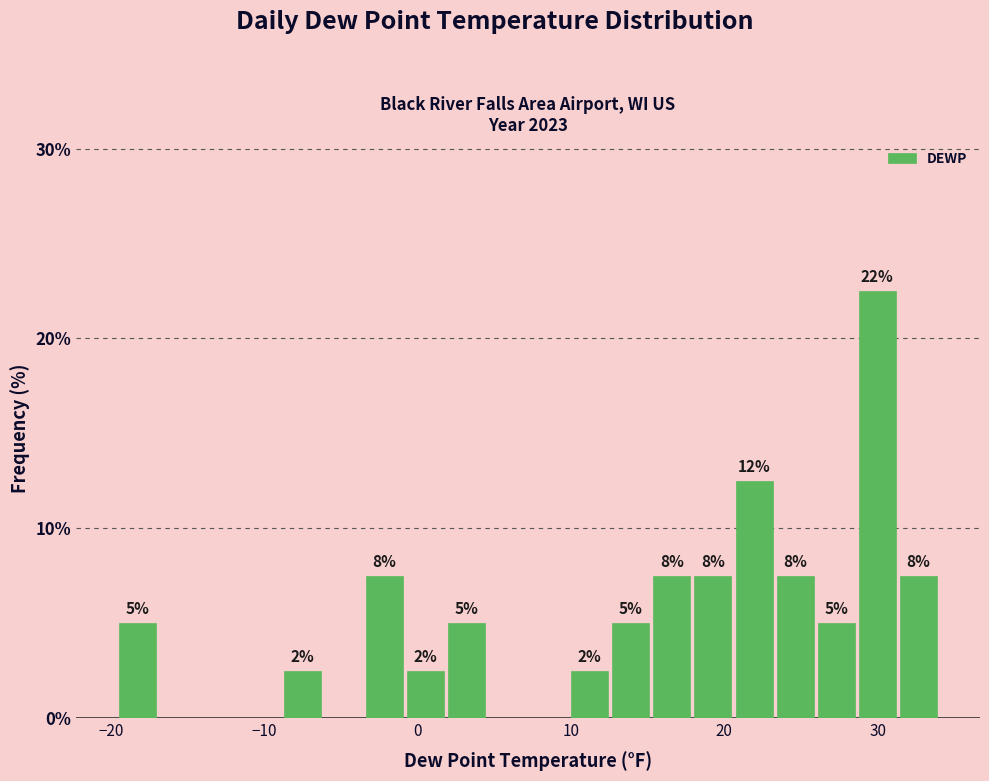

Read against the x-axis, roughly where is the centre of the tallest bar?

30